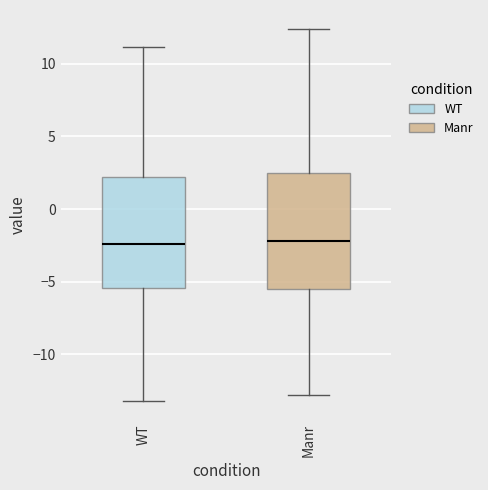

Reading left to right, transcribe this box plot: for each box, give where its median line is, the range the box spans, and where its two whiskers end, as read against the y-axis. The values are not printed on the chart, so give them approximately, as read against the axis.

WT: median -2.5, box -5.5 to 2.0, whiskers -13.0 to 11.0
Manr: median -2.0, box -5.5 to 2.5, whiskers -13.0 to 12.5